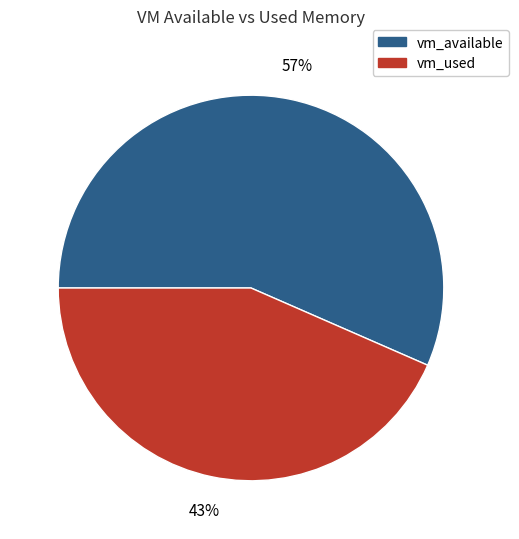

Do vm_used and vm_available together represent more than half of the pie?

Yes